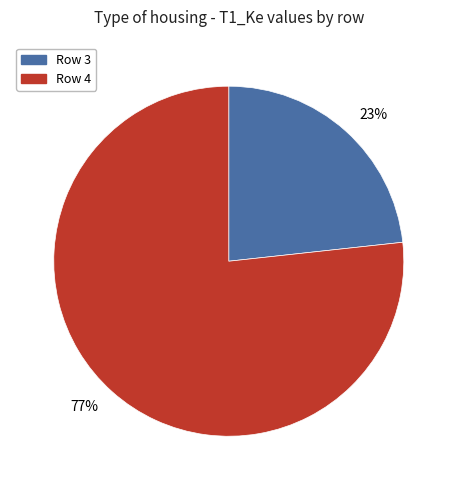

How many segments does this pie chart have?

2